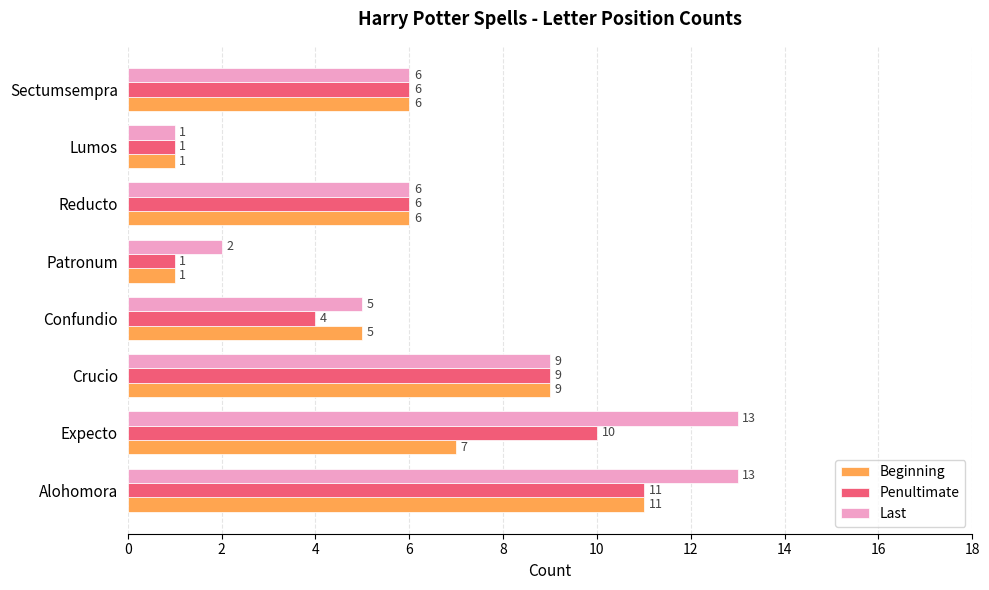

What is the maximum value shown in the chart?

13